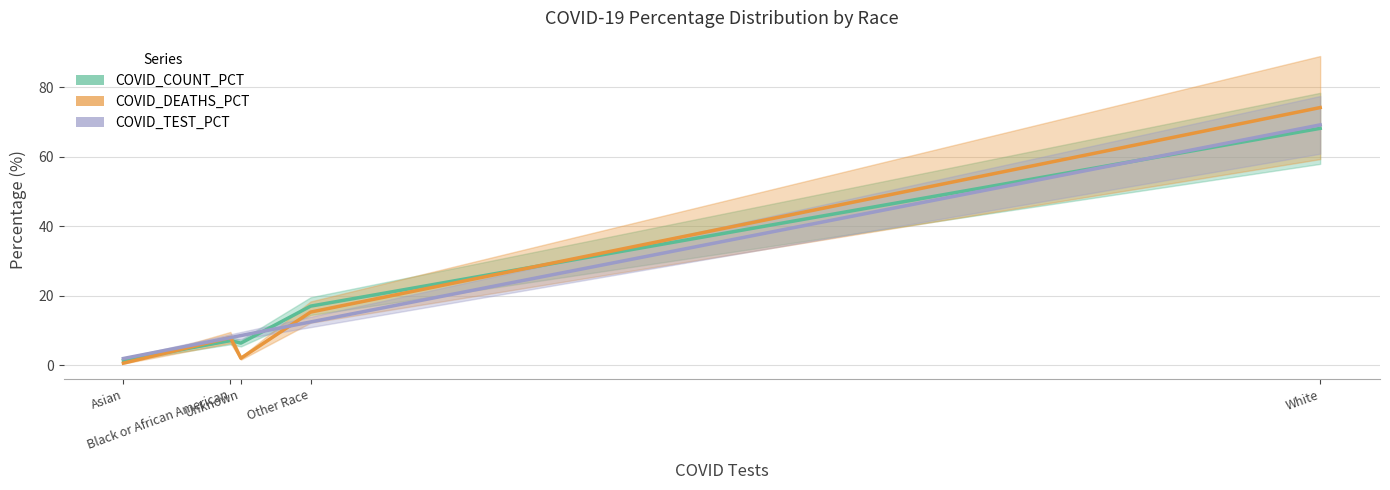

List the labels in order of COVID_TEST_PCT value, smallest first.

Asian, Black or African American, Unknown, Other Race, White